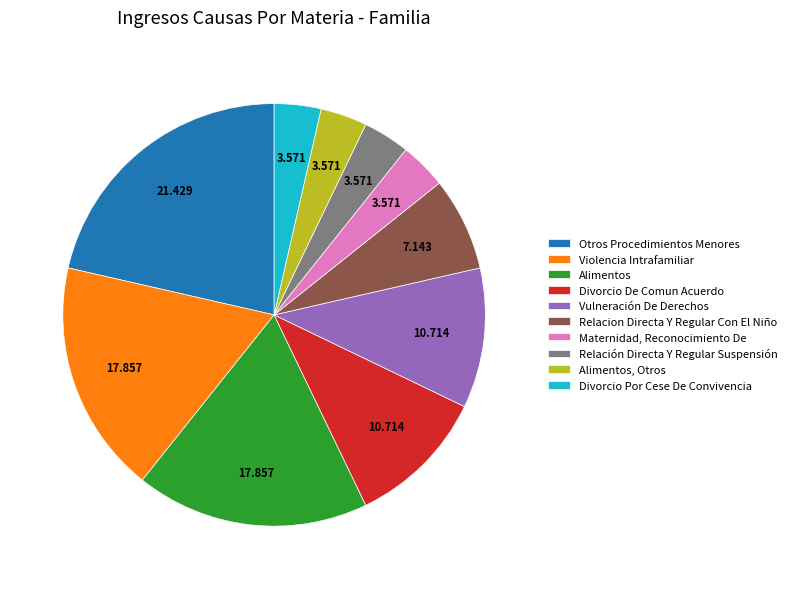

Which slice is the largest?

Otros Procedimientos Menores